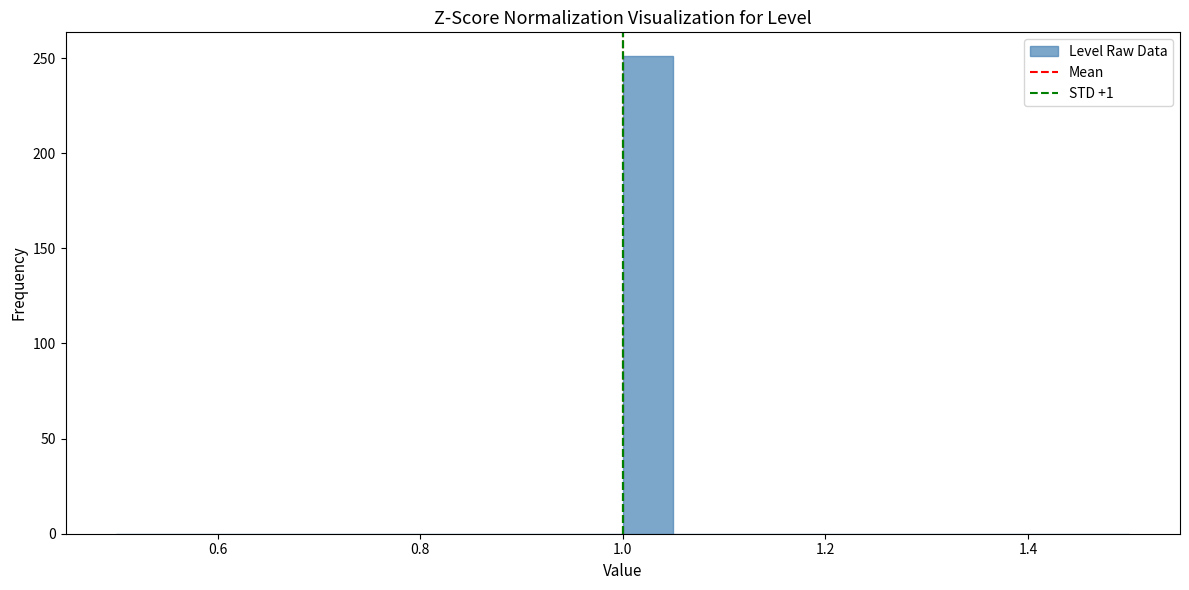

Read against the x-axis, roughly where is the centre of the tallest bar?

1.02